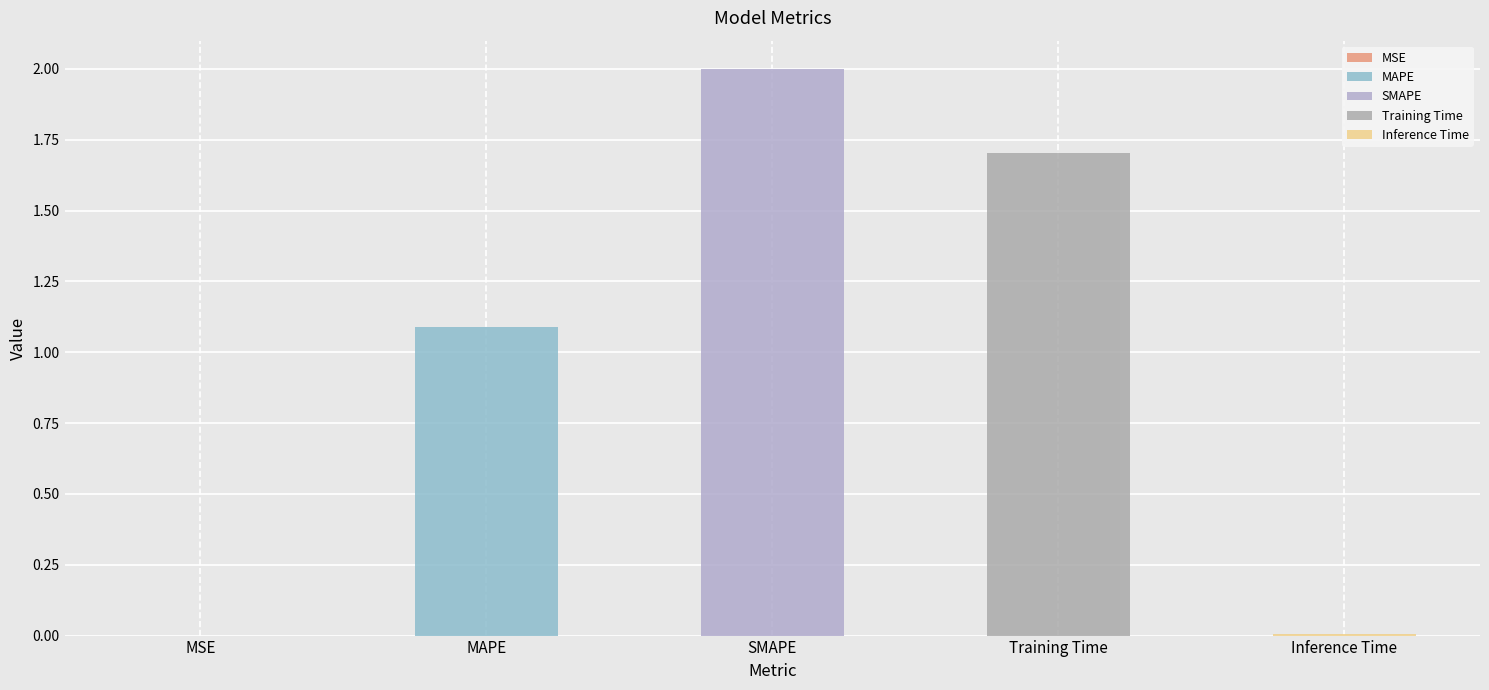

At which category does the chart reach its minimum across all series?

MSE